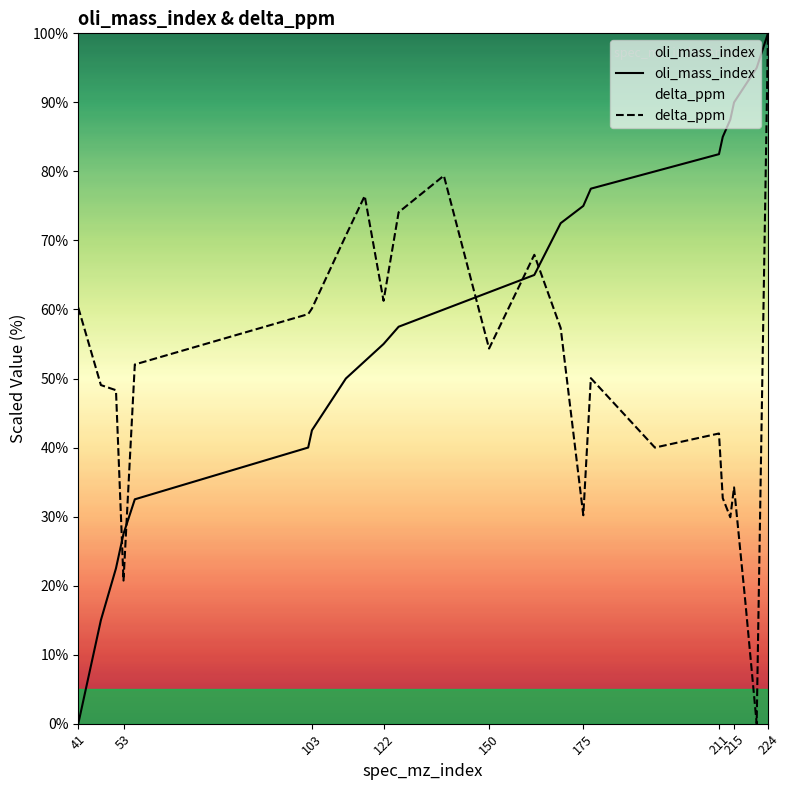

Reading right to left, what are all the values shown in this chart?

oli_mass_index: 100.0	95.0	92.5	90.0	87.5	85.0	82.5	80.0	77.5	75.0	72.5	65.0	62.5	60.0	57.5	55.0	52.5	50.0	42.5	40.0	32.5	27.5	22.5	15.0	0.0
delta_ppm: 100.0	0.0	17.6	34.2	29.9	32.7	42.0	40.0	50.1	30.2	57.3	67.9	54.3	79.4	74.1	61.3	76.4	70.7	60.1	59.3	52.0	20.7	48.3	49.0	60.3